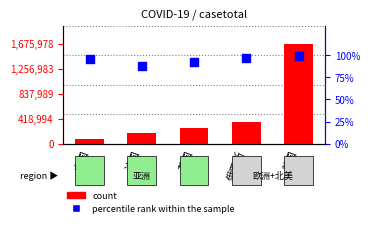

What are all the series names shown in the legend?

count, percentile rank within the sample